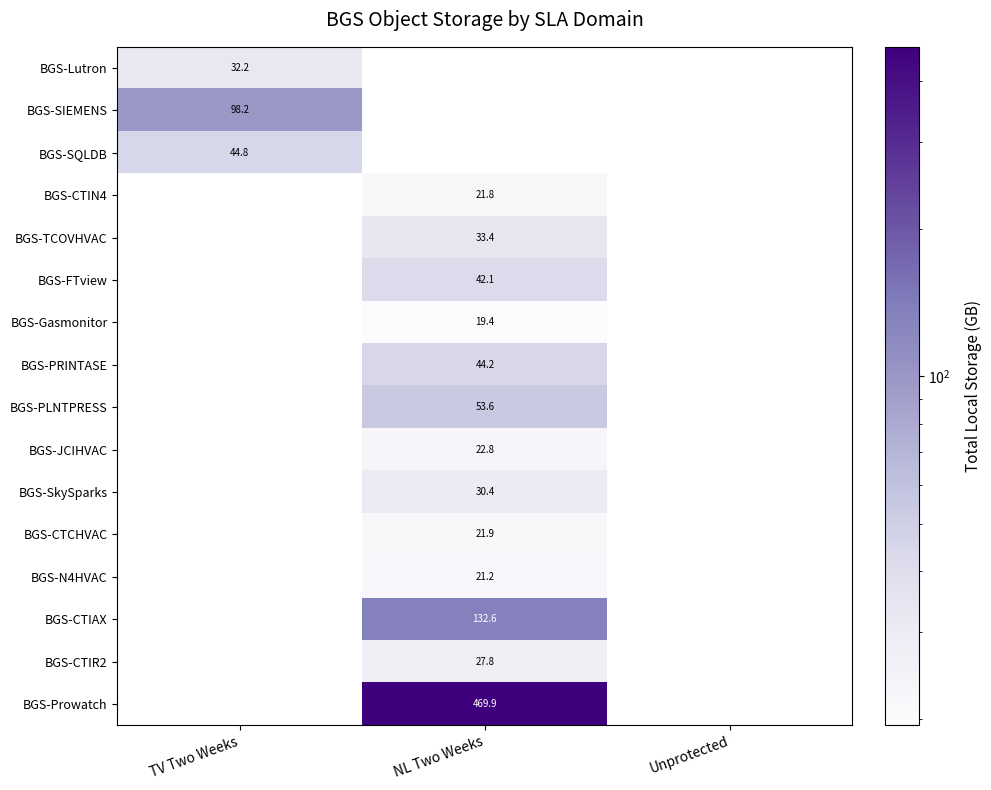

The value of BGS-SIEMENS at TV Two Weeks is 98.2. True or false?

True